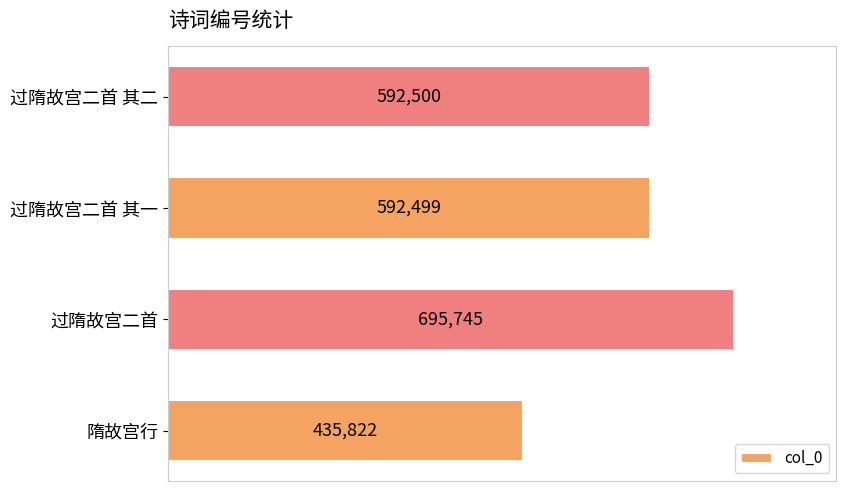

At which category does the chart reach its peak across all series?

过隋故宫二首